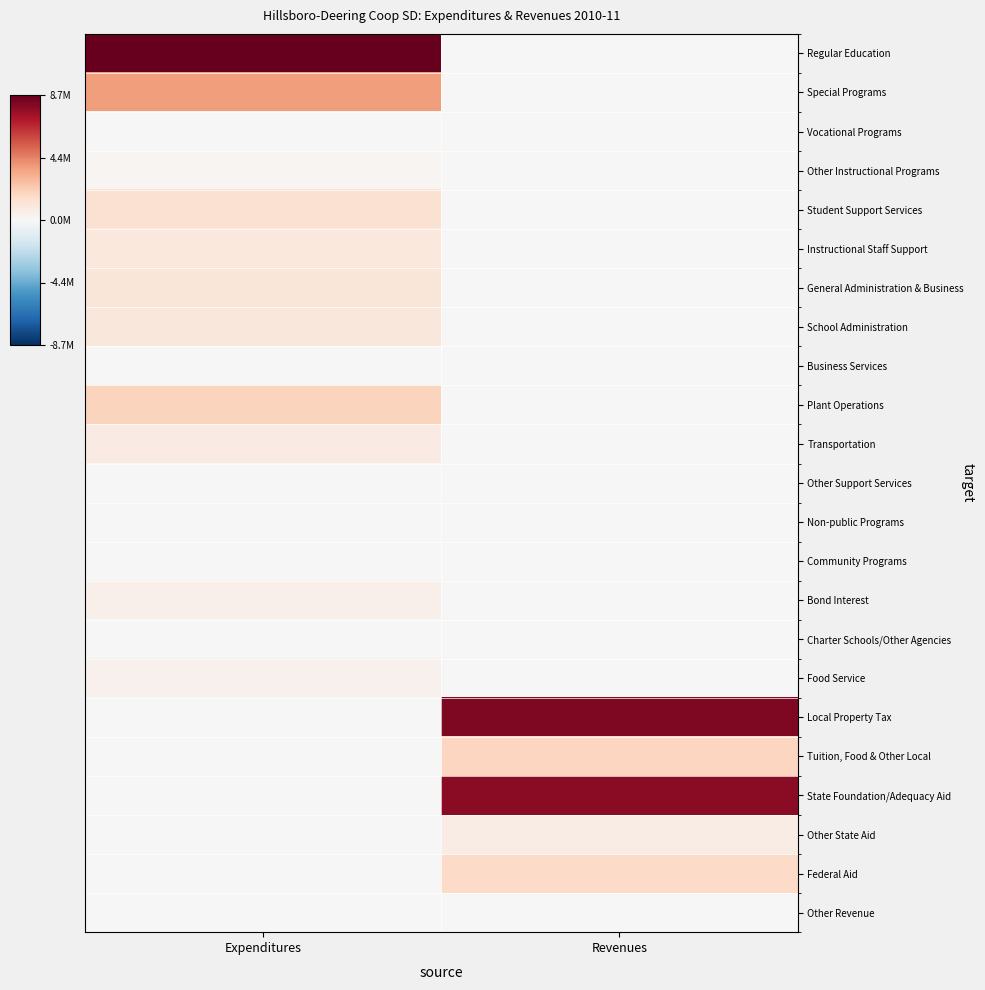

List the series in order of their peak value, highest first.

Regular Education, Local Property Tax, State Foundation/Adequacy Aid, Special Programs, Plant Operations, Tuition, Food & Other Local, Federal Aid, Student Support Services, General Administration & Business, School Administration, Instructional Staff Support, Transportation, Other State Aid, Bond Interest, Food Service, Other Instructional Programs, Vocational Programs, Business Services, Other Support Services, Non-public Programs, Community Programs, Charter Schools/Other Agencies, Other Revenue